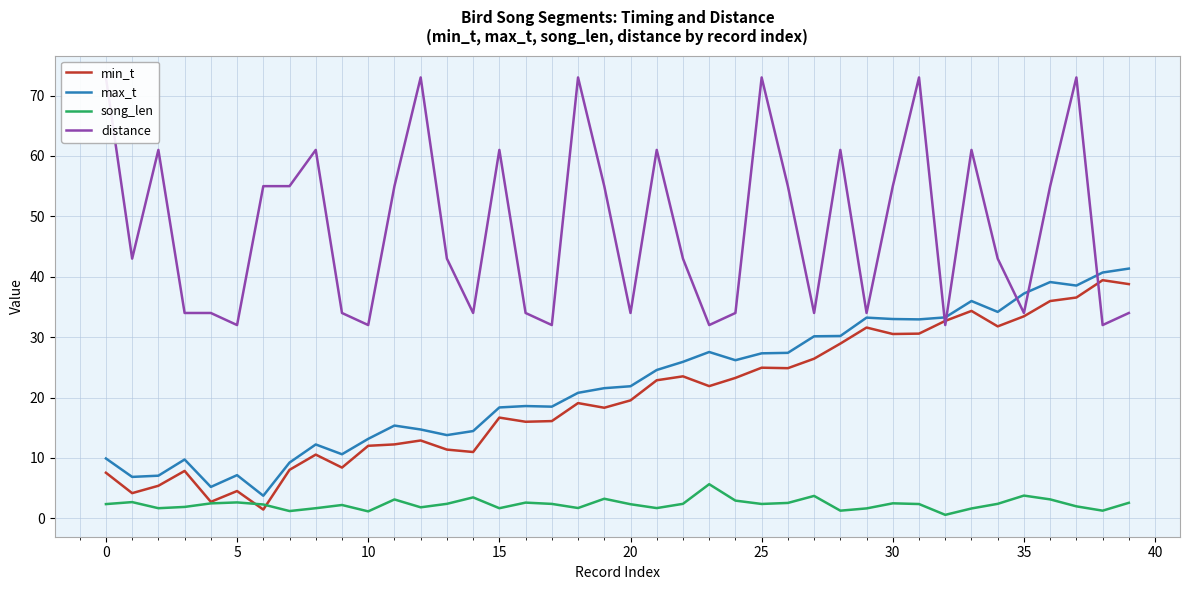

Where does the song_len series first go above 2?

0